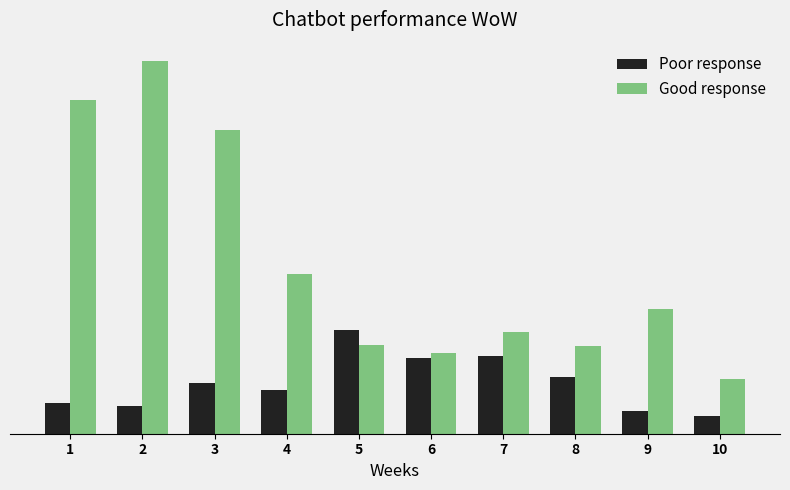

Between 2 and 10, which series saw the biggest shift?

Good response